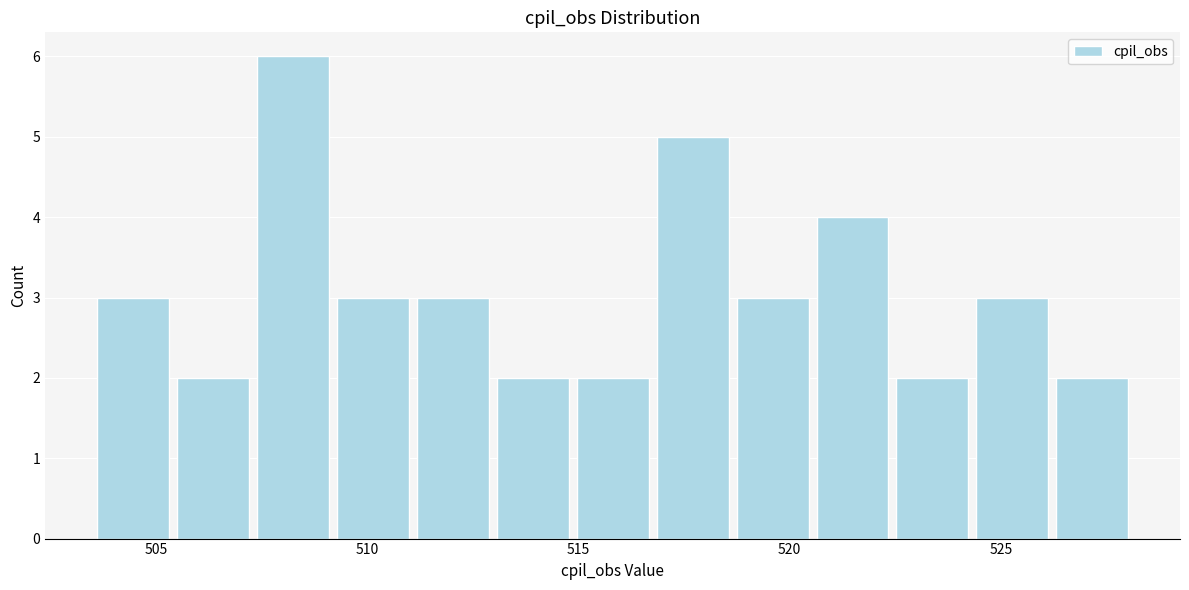

Around what value on the x-axis is the tallest bar? Give the approximate position of its centre, as read against the axis.

508.0